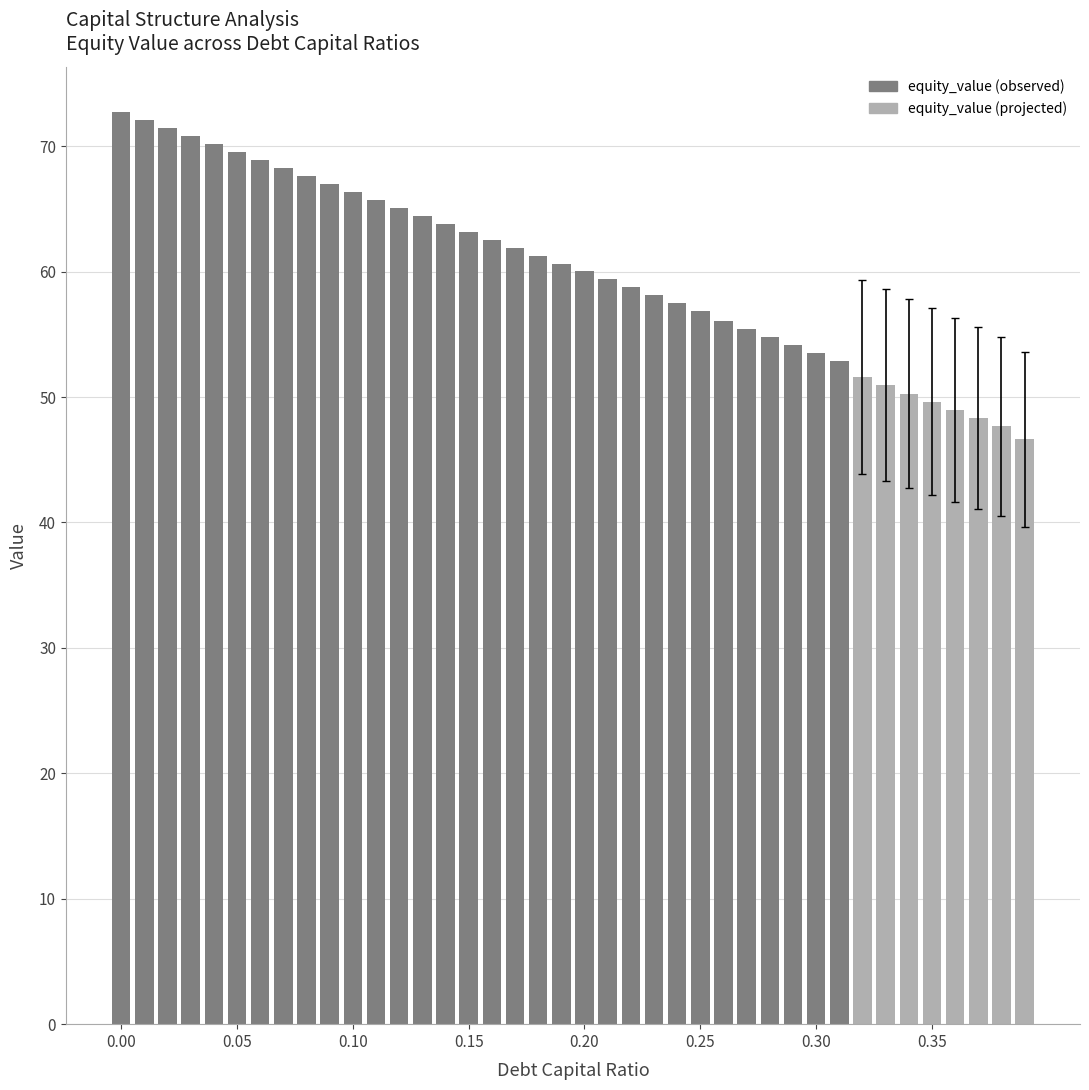

What is the value of the 17th bar from the left?

62.5